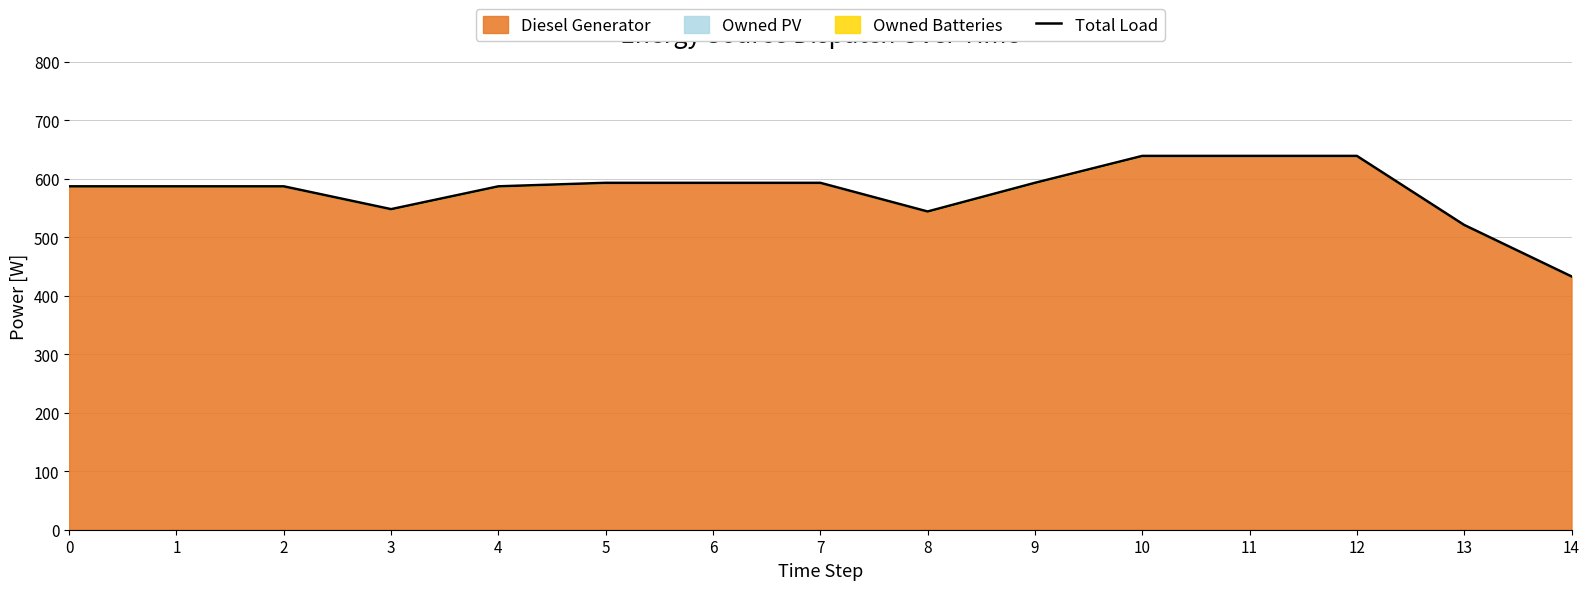

Where is the first local minimum?

3